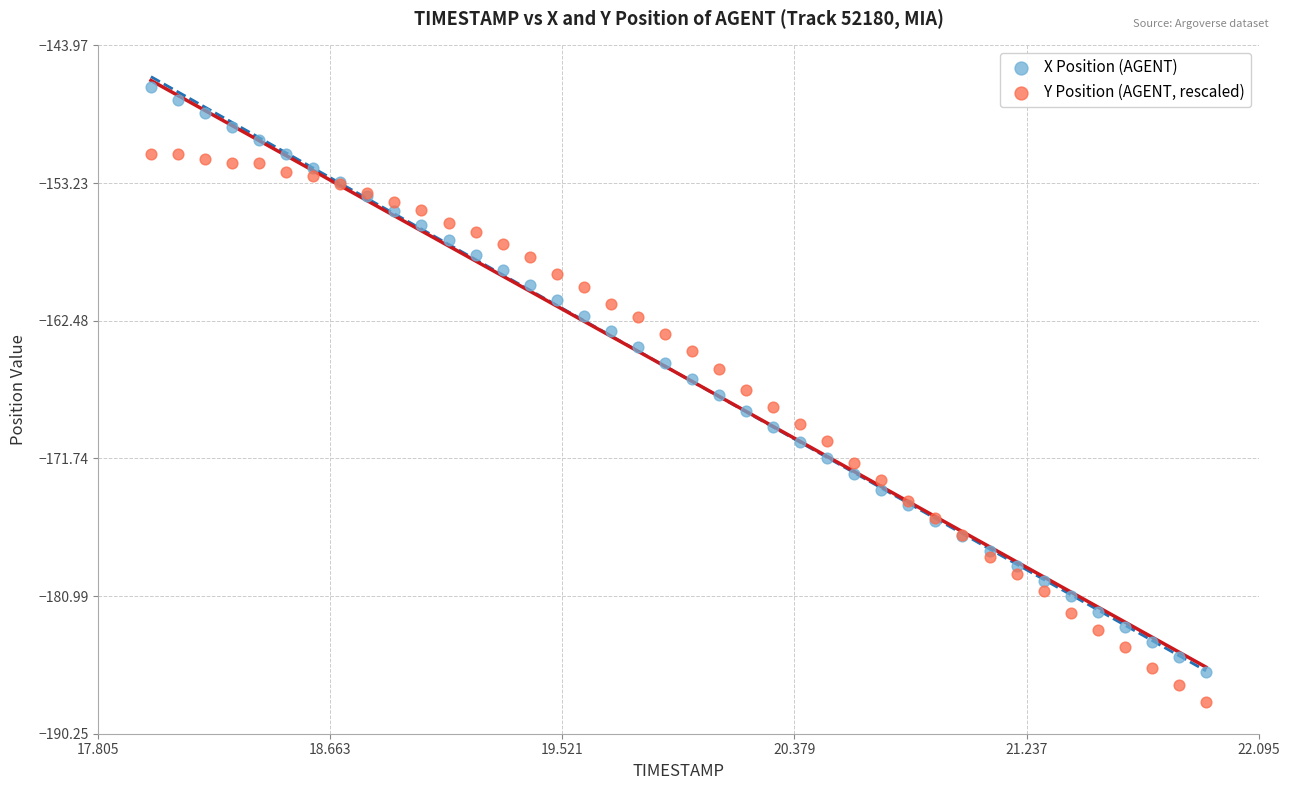

What are all the series names shown in the legend?

X Position (AGENT), Y Position (AGENT, rescaled)